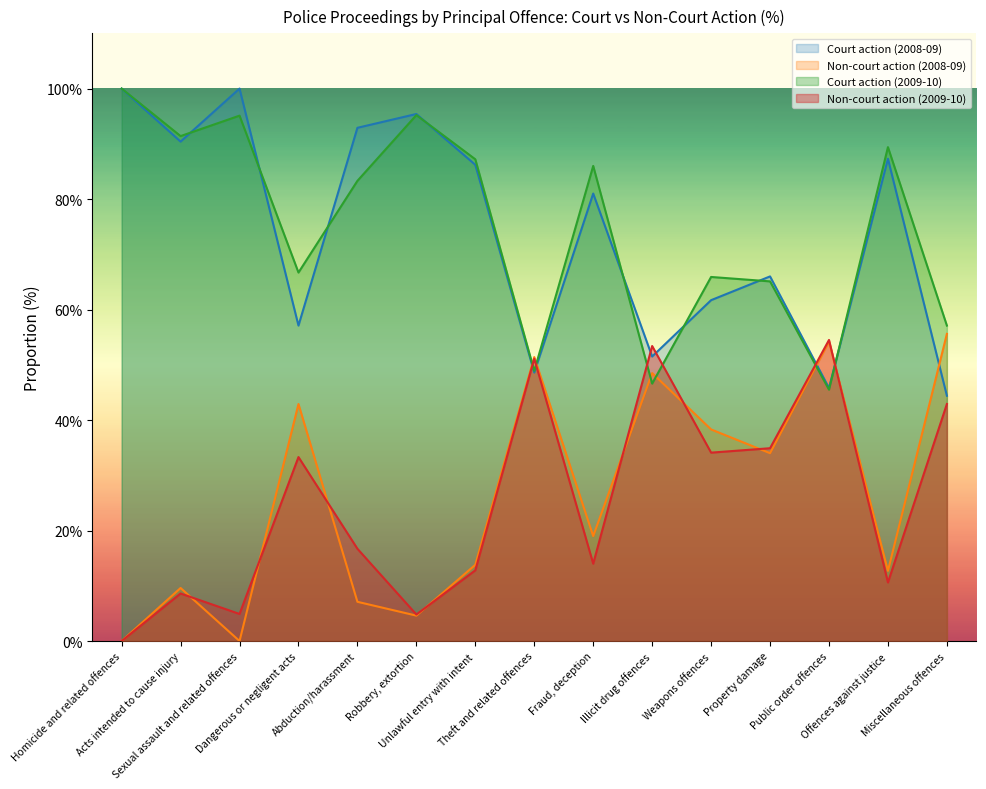

Which series has the largest range (max minus min)?

Court action (2008-09)